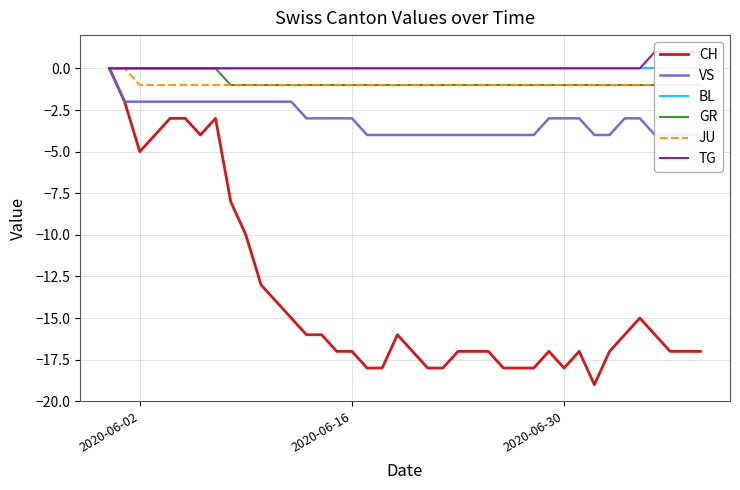

True or false: BL and GR cross at least once.

False